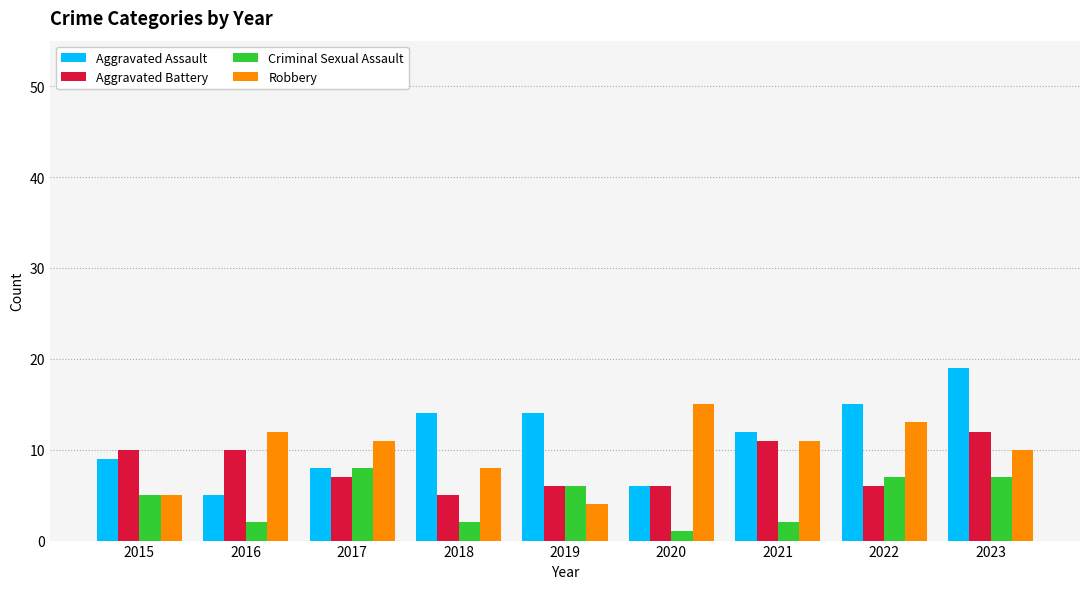

What is the spread (max minus min) of values at 2023?

12